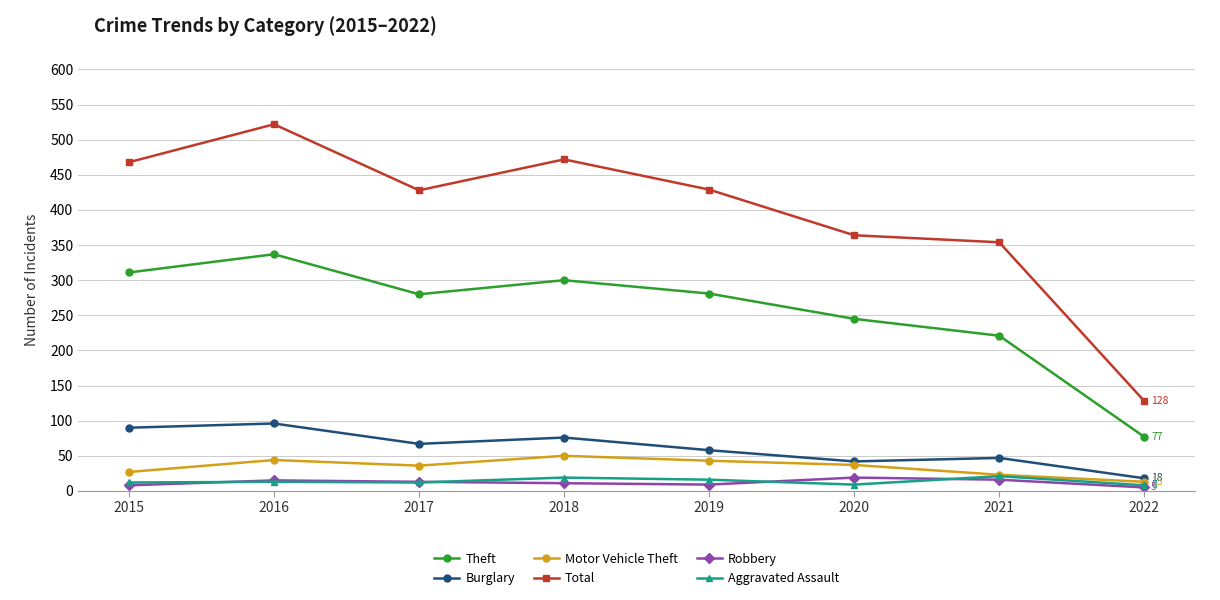

Rank the series at 2020 from lowest to highest value.

Aggravated Assault, Robbery, Motor Vehicle Theft, Burglary, Theft, Total